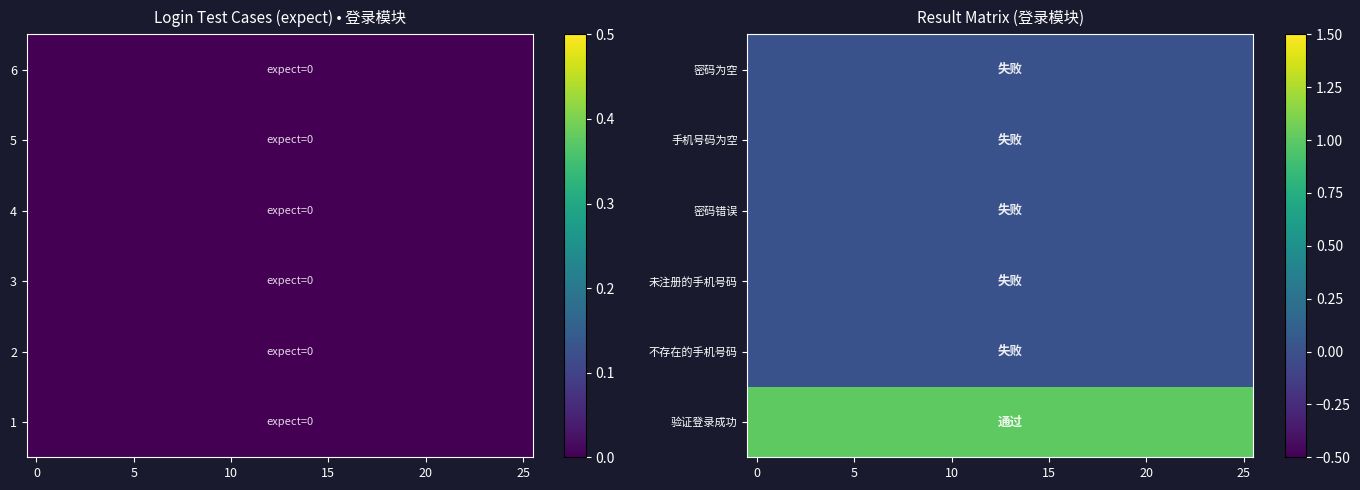

How many series are shown in this chart?

6